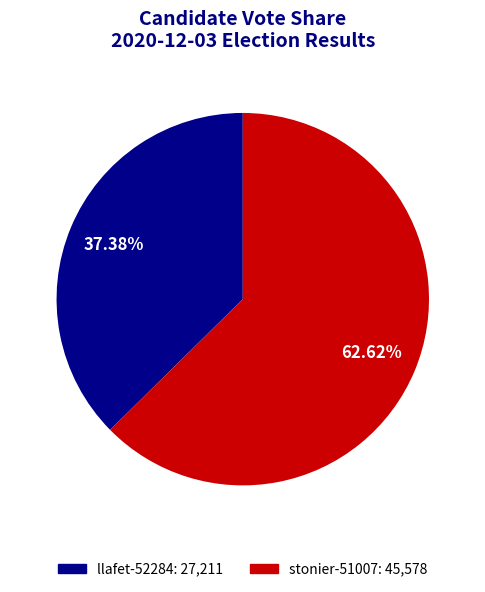

Which category has the smallest portion of the pie?

llafet-52284